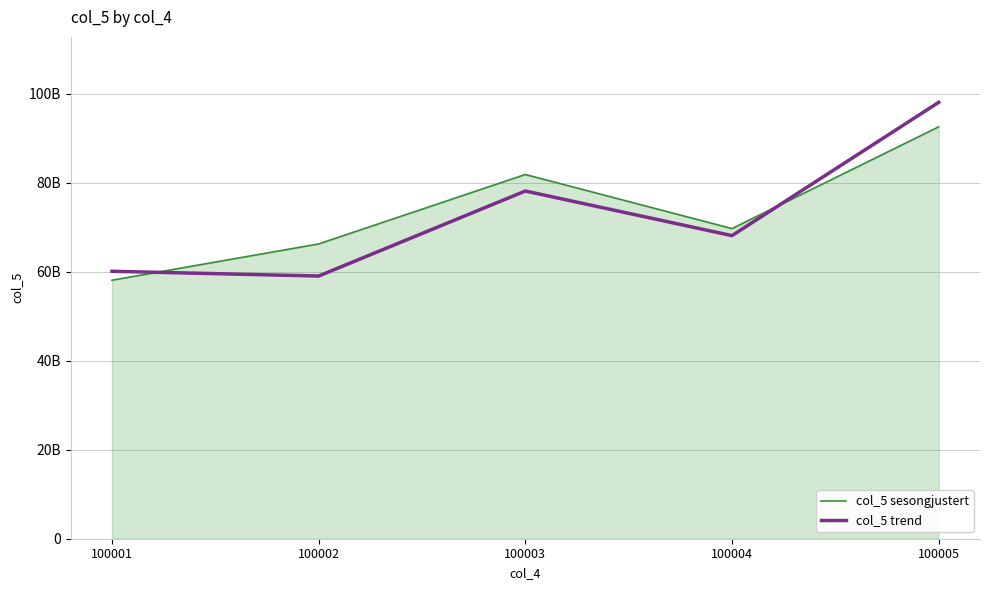

What value does the col_5 trend series have at 100002?

59011926935.0